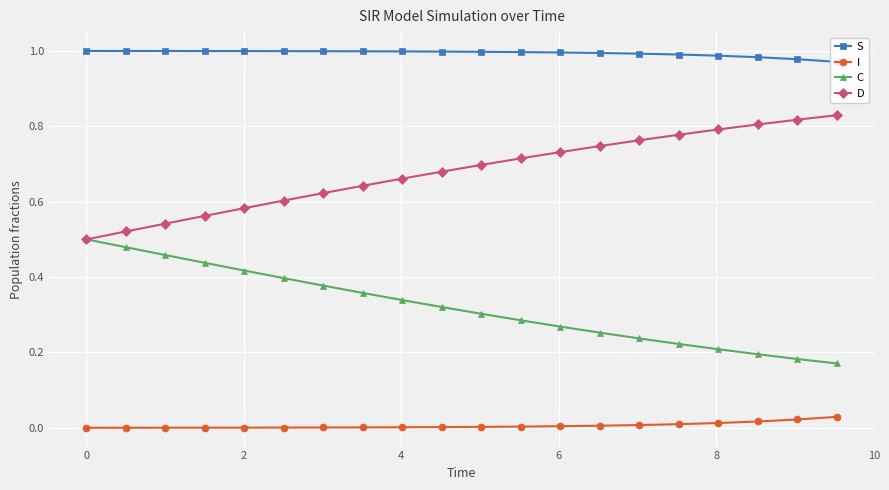

True or false: D and I cross at least once.

False